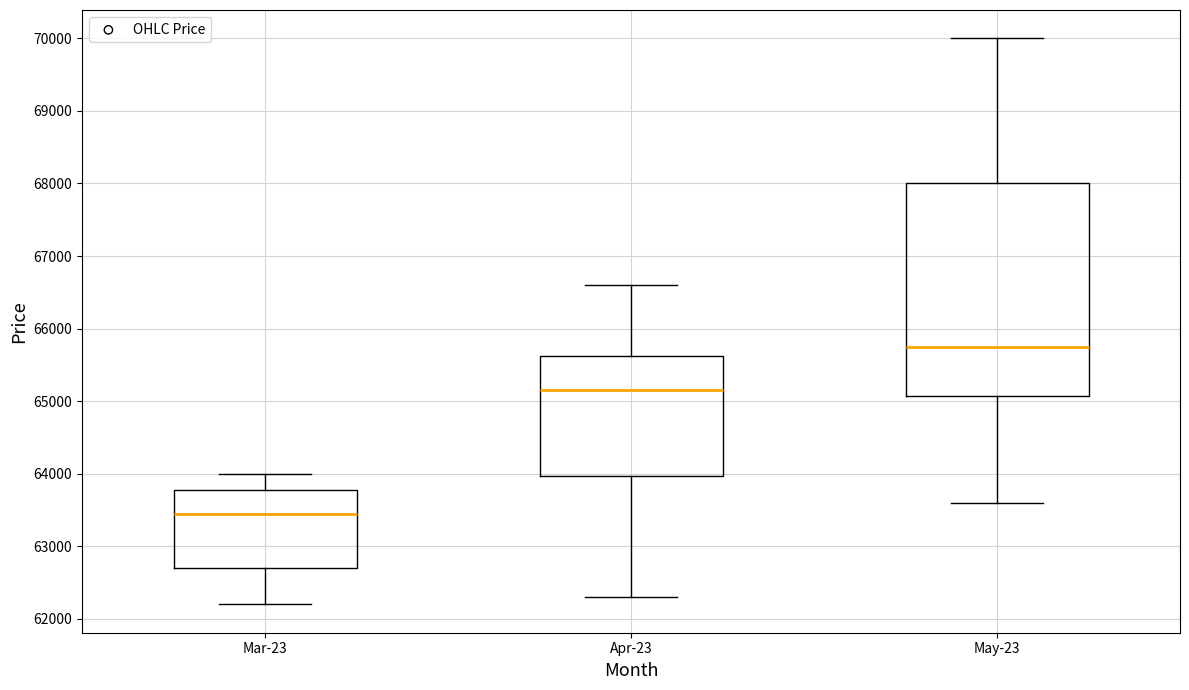

Where does the upper whisker of the box for May-23 end on the y-axis? The values are not printed on the chart, so give them approximately, as read against the axis.

70000